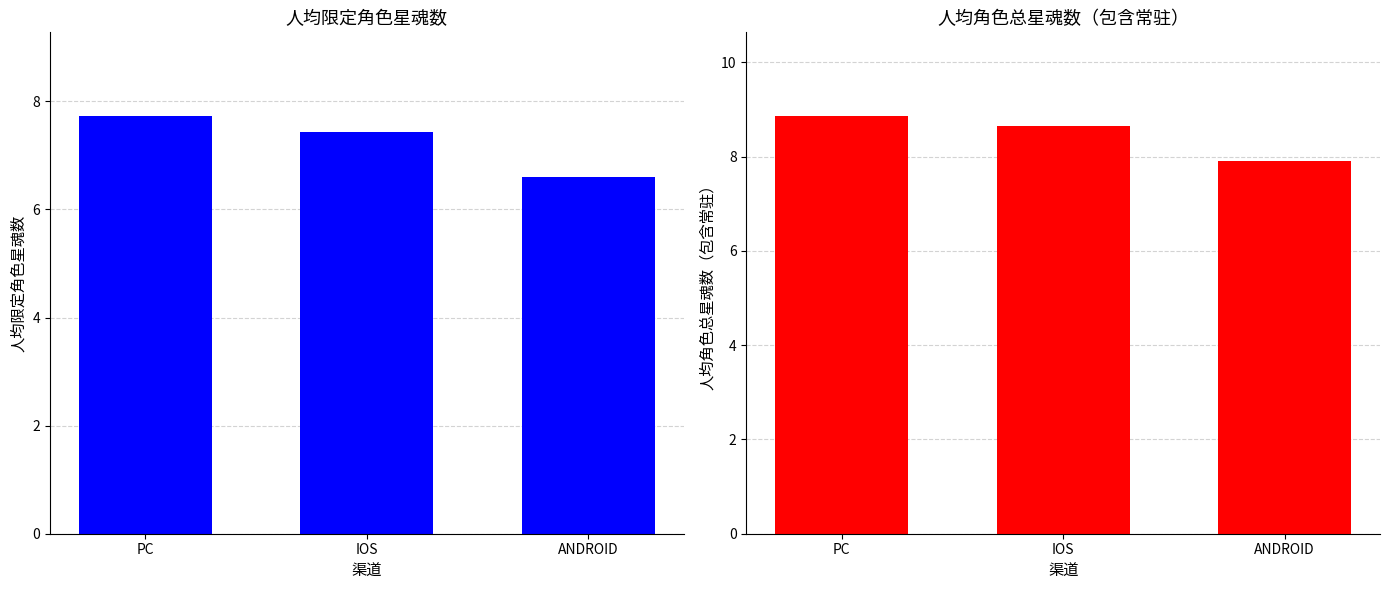

What is the label of the 1st bar from the left?

PC